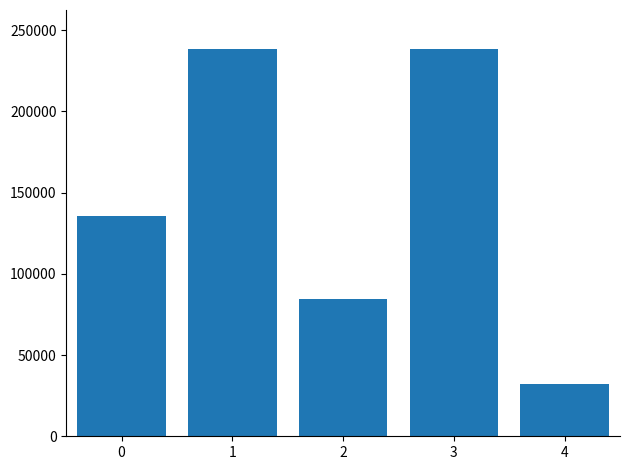

What is the smallest value displayed?

32174